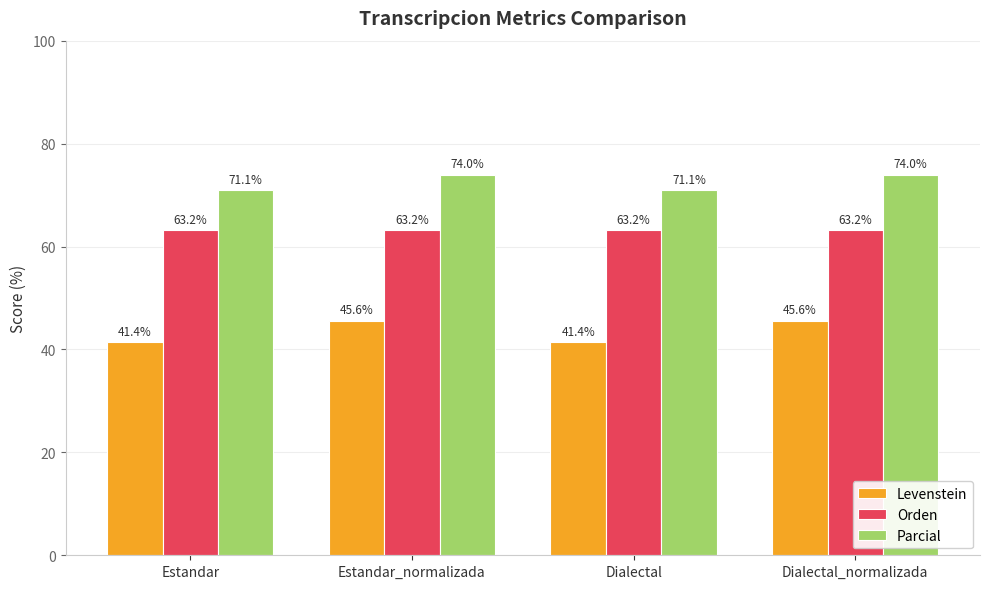

What is the value of the Levenstein bar at the 4th from the left?

45.6